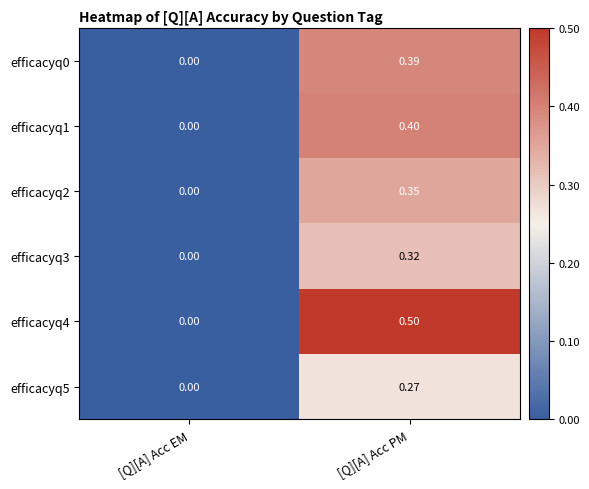

Where is efficacyq2 nearest to the value 0?

[Q][A] Acc EM